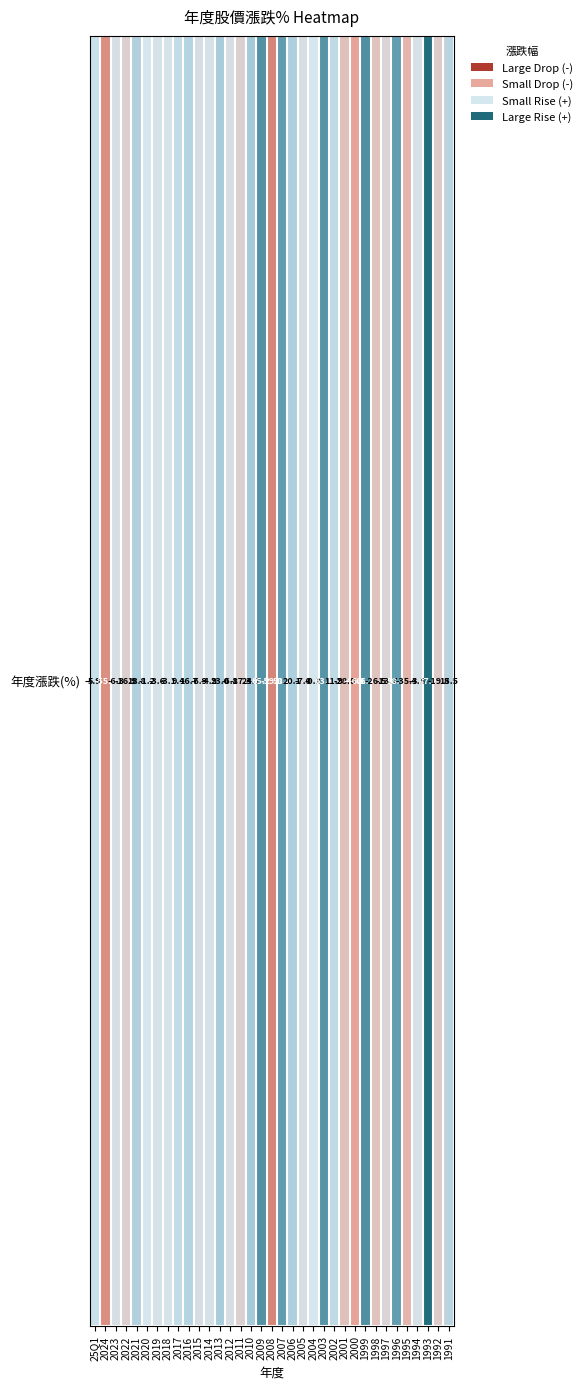

True or false: the data shows 11.9 at 2002.

True